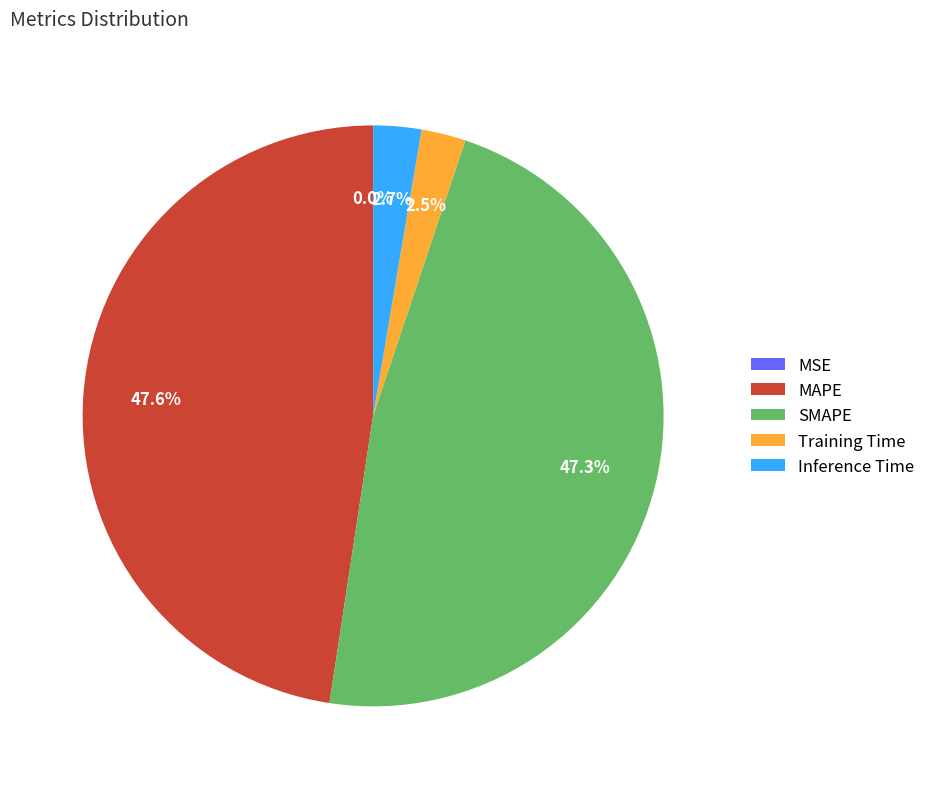

Is there any slice that represents more than half of the pie?

No